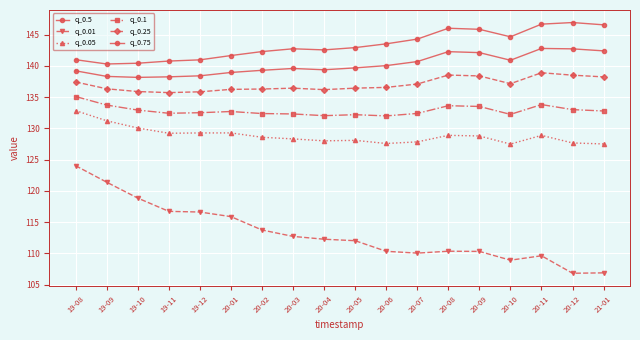

How many values in the q_0.75 series exceed 142?

12